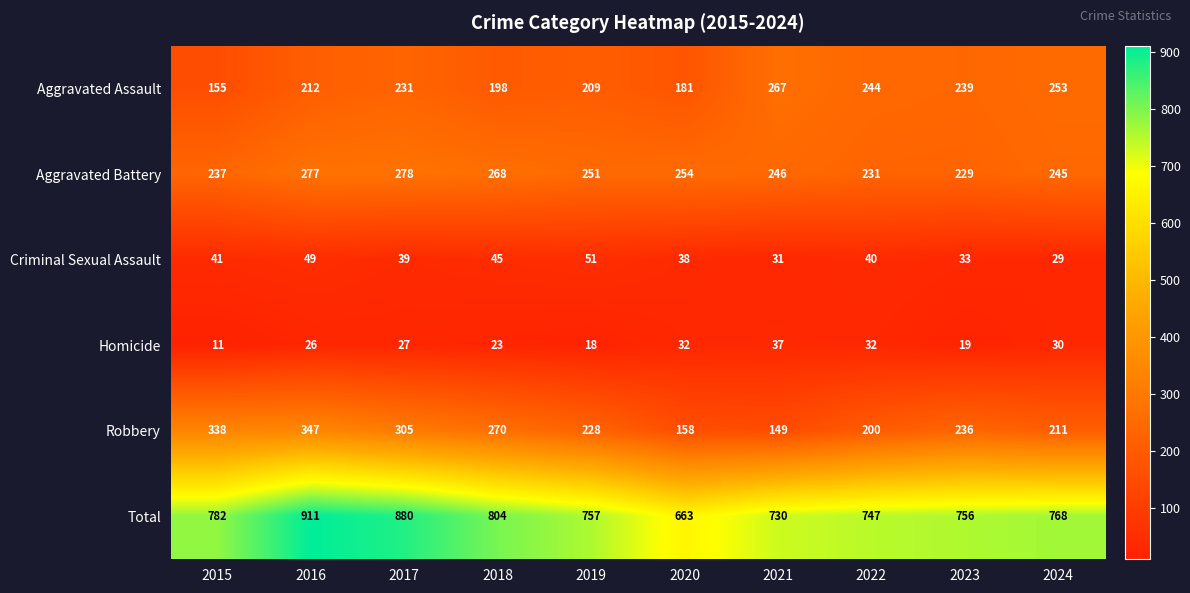

Where does the Criminal Sexual Assault series first go above 40?

2015